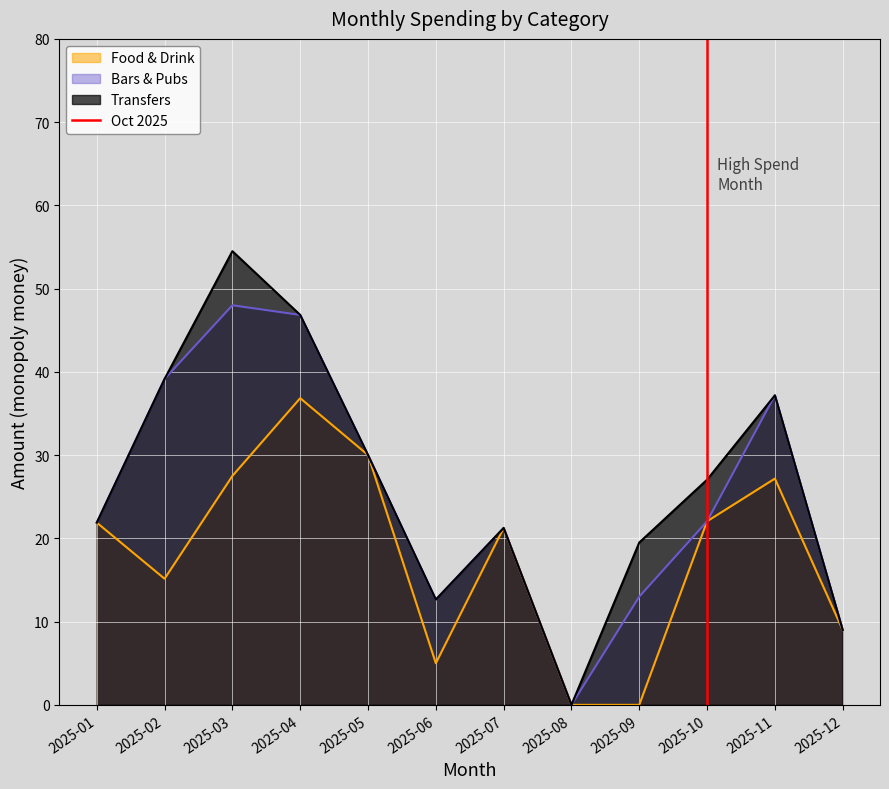

True or false: Food & Drink has a value of 24.3 at 2025-02.

False